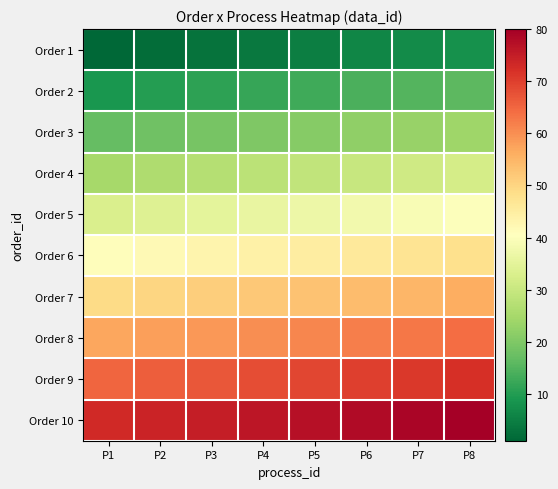

At which category does the chart reach its minimum across all series?

P1